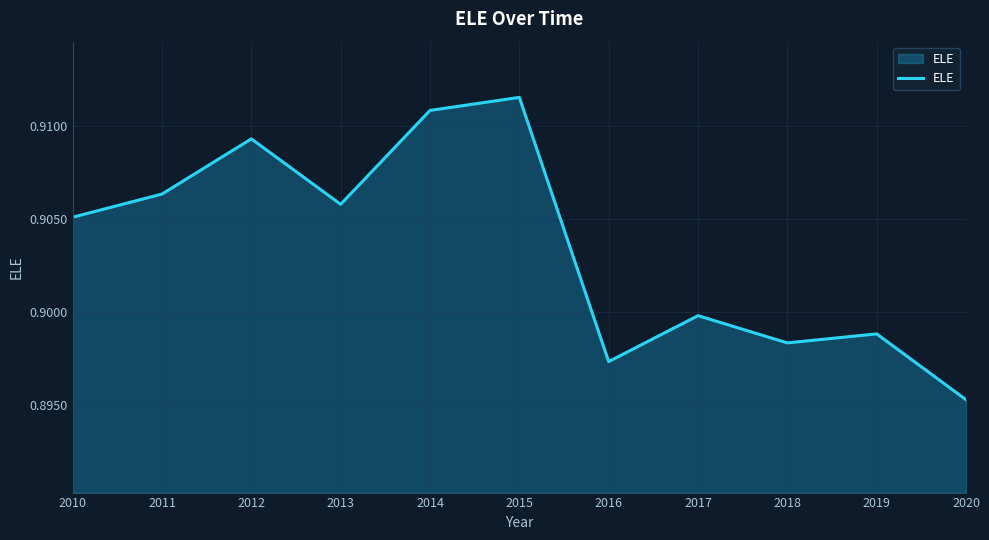

What is the sum of all values?

9.9